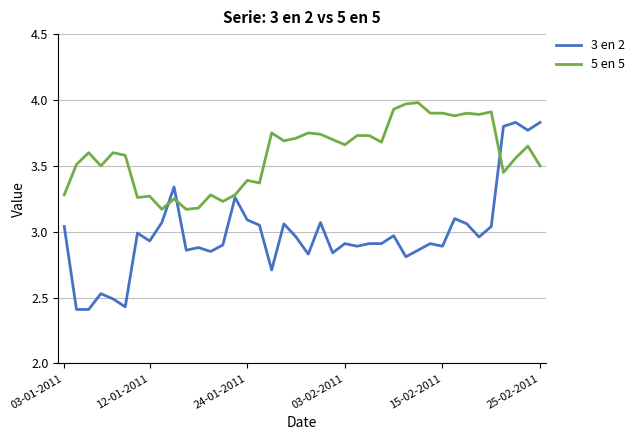

Which series has the largest total across all categories?

5 en 5